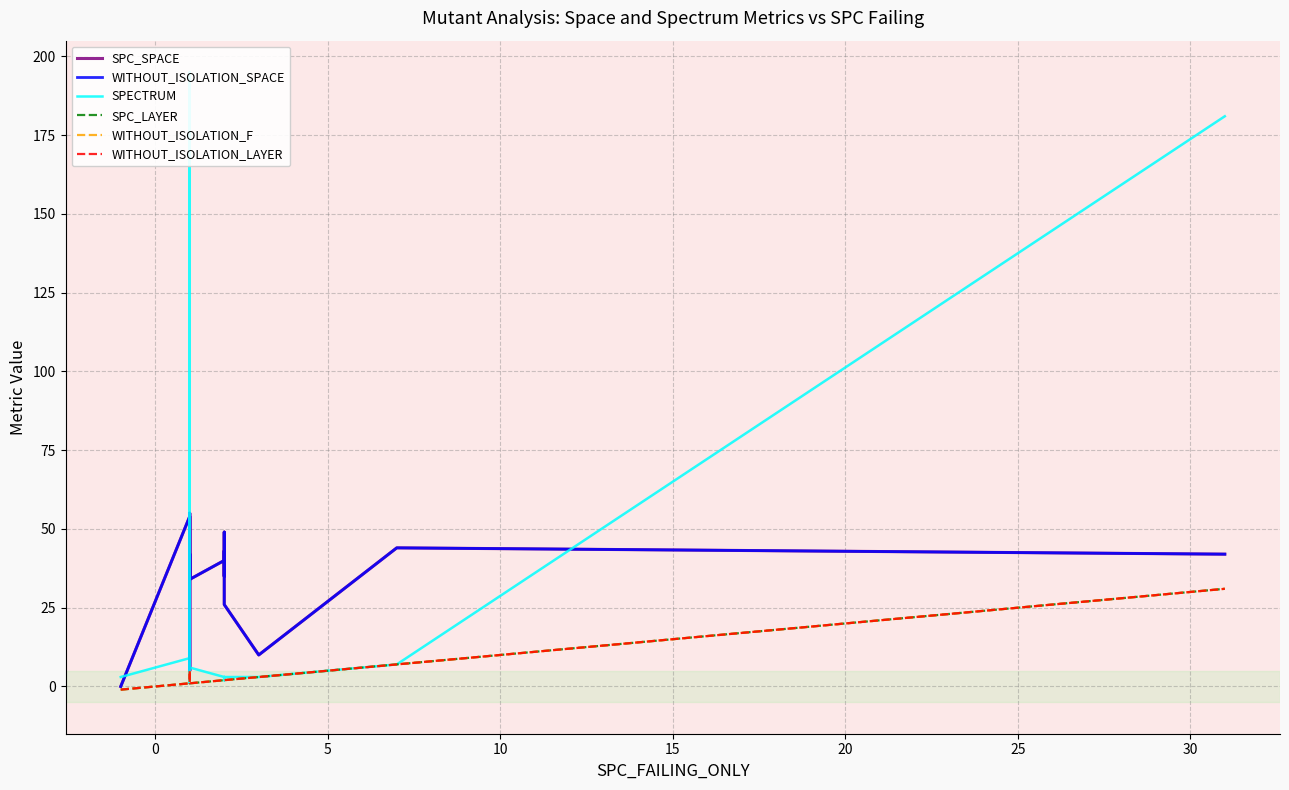

List the series in order of their peak value, lowest first.

SPC_LAYER, WITHOUT_ISOLATION_F, WITHOUT_ISOLATION_LAYER, SPC_SPACE, WITHOUT_ISOLATION_SPACE, SPECTRUM